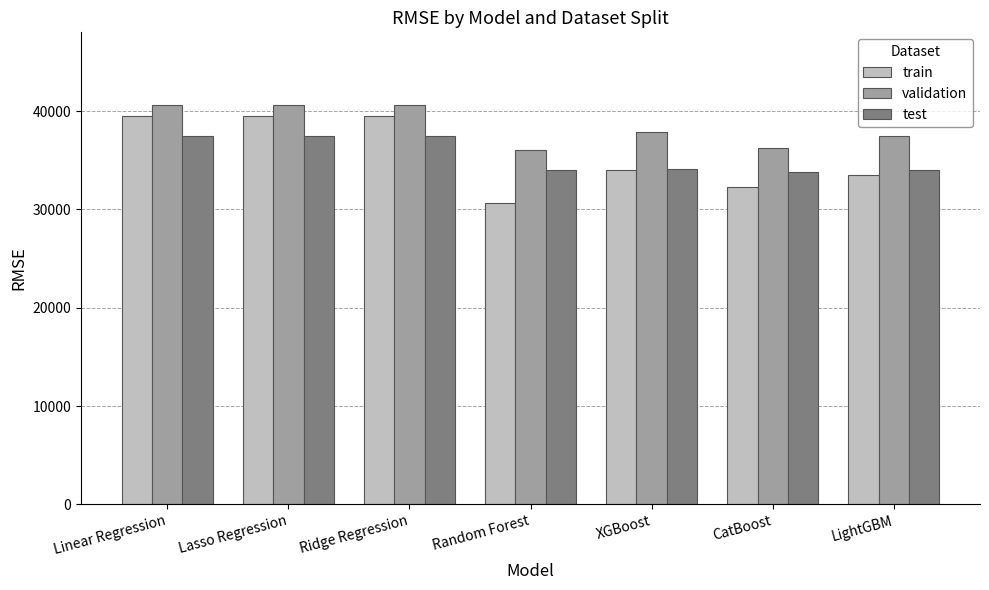

Which series has the widest spread of values?

train